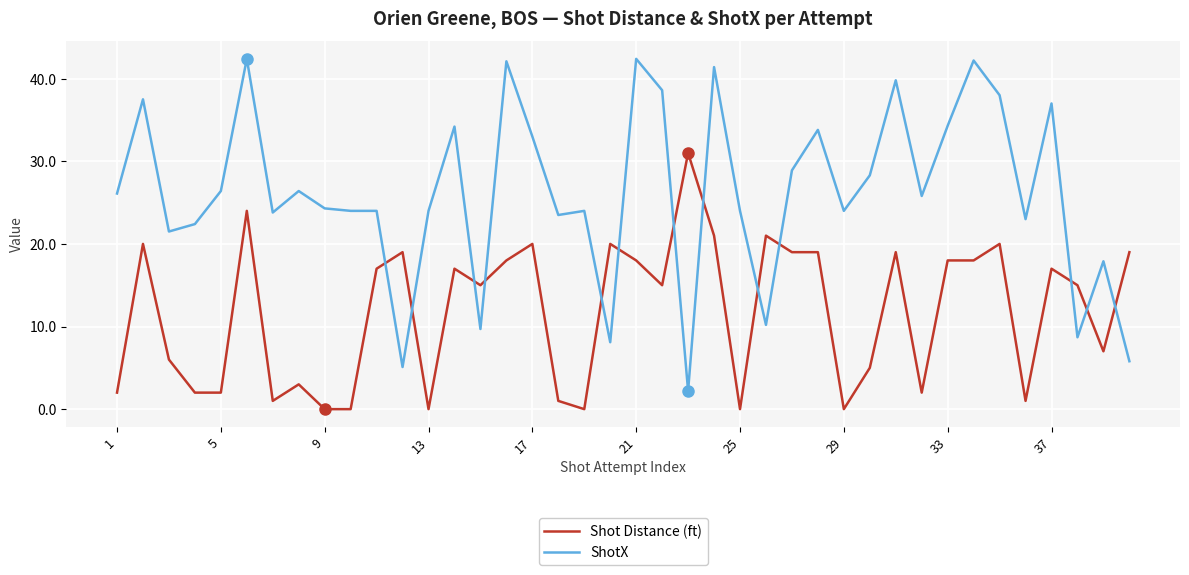

Which series ends up on top after the final intersection of Shot Distance (ft) and ShotX?

Shot Distance (ft)